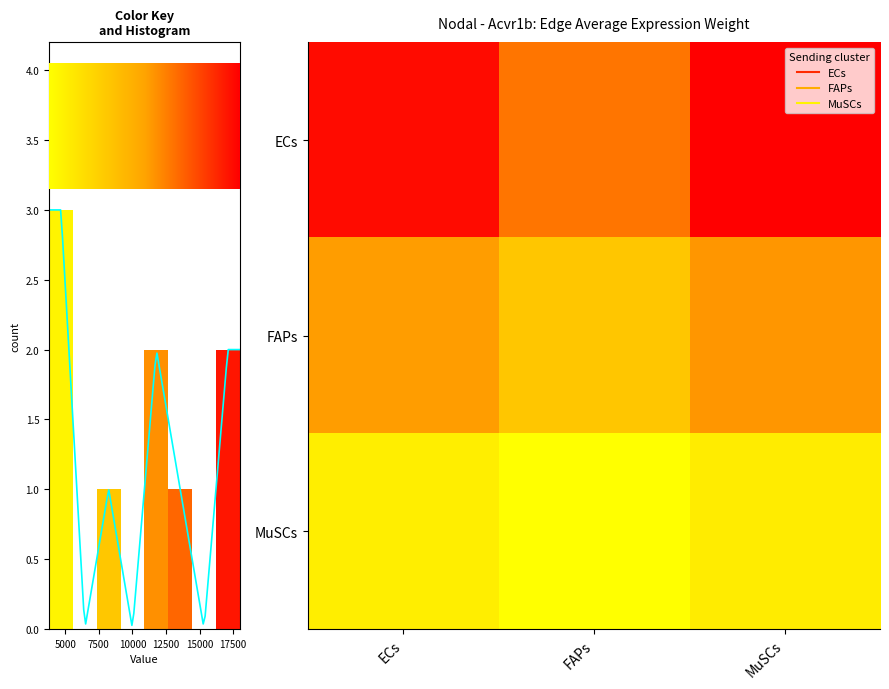

Reading left to right, list all the values displayed in this chart.

row_0: 17489.2	12902.3	18002.4
row_1: 11204.6	8266.0	11533.4
row_2: 5136.1	3789.1	5286.8